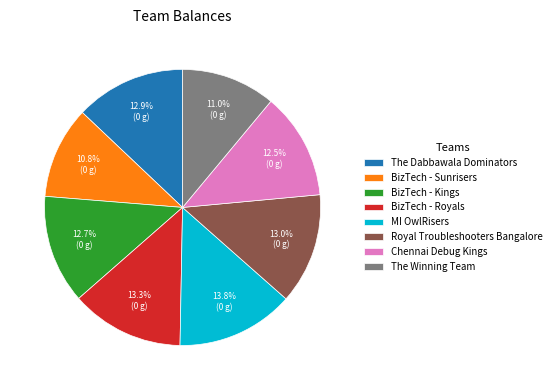

True or false: Royal Troubleshooters Bangalore accounts for 5% of the total.

False